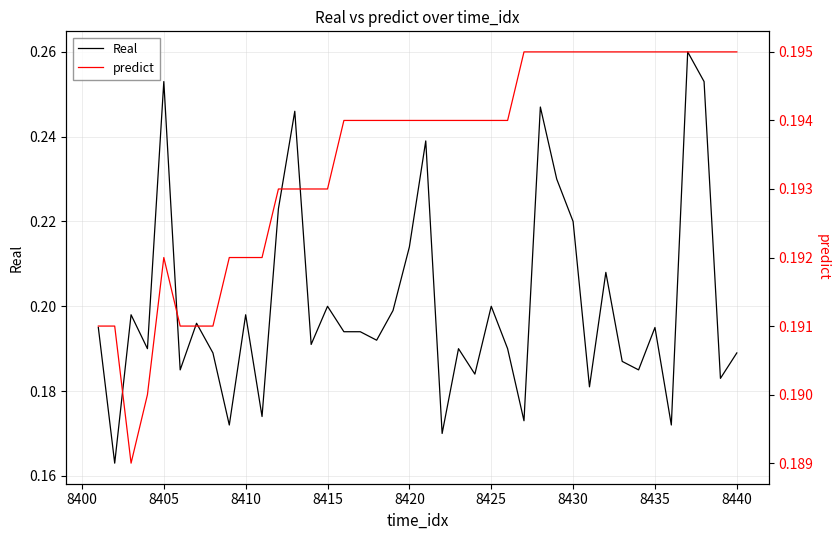

In Real, how many points are higher than both neighbors (excluding endpoints)?

13